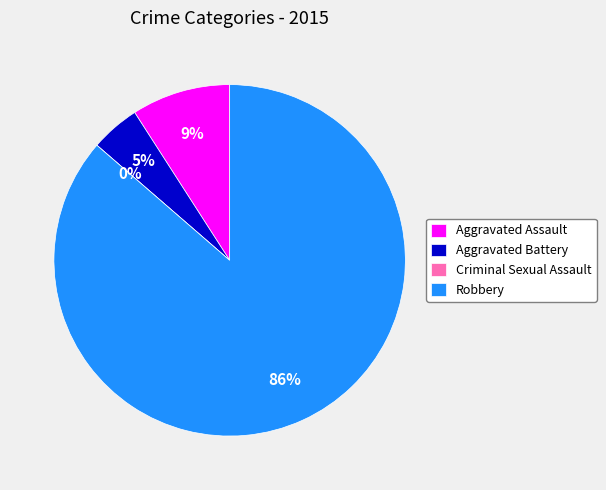

The Aggravated Battery slice represents 12% of the pie. True or false?

False